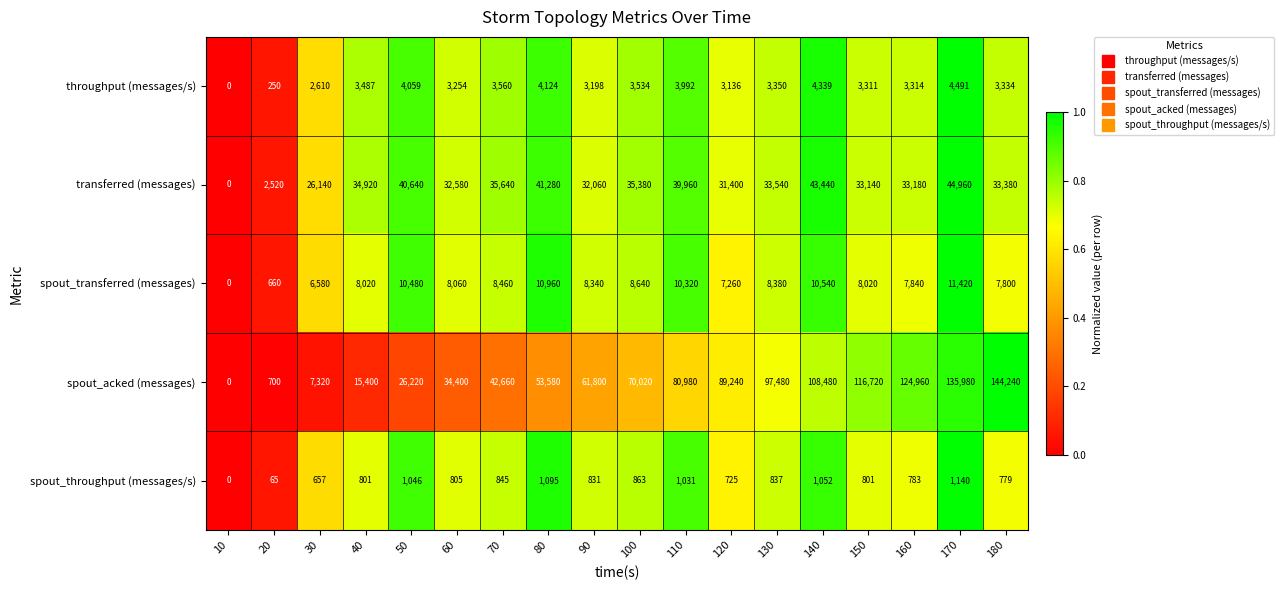

How many data points does each series have?

18